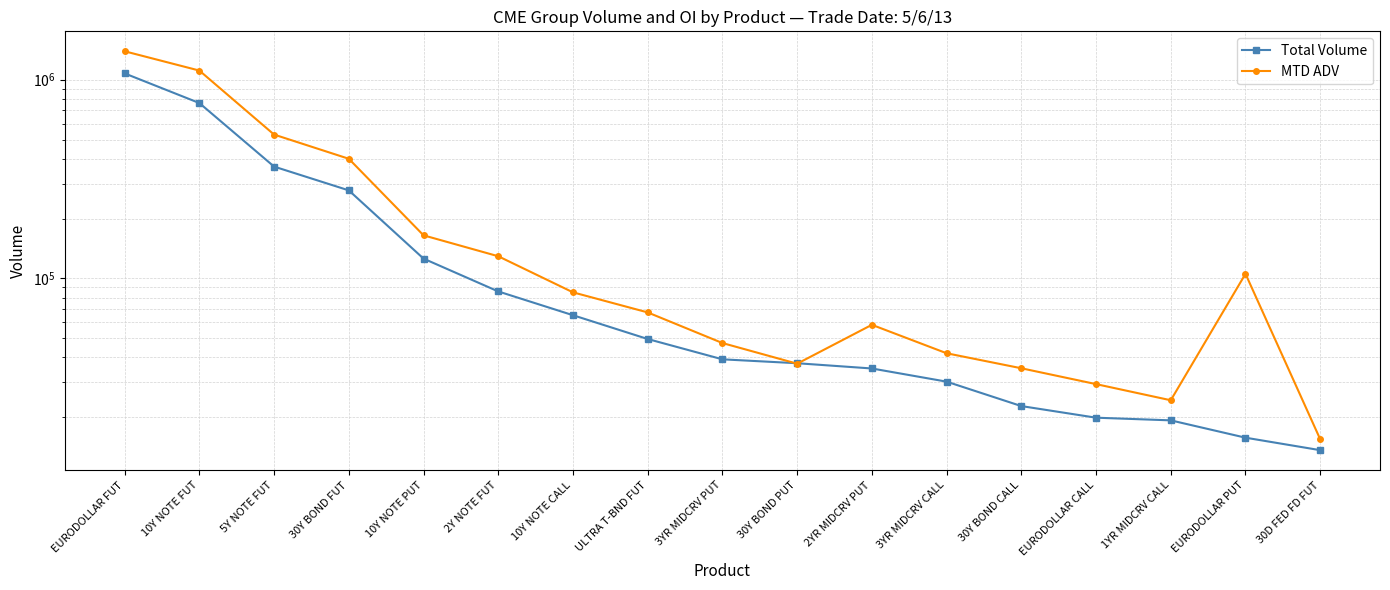

Reading right to left, extract all data points from this chart.

Total Volume: 13662.0	15789.0	19300.0	19905.0	22774.0	30225.0	35207.0	37416.0	39147.0	49533.0	65266.0	85976.0	125749.0	277285.0	365269.0	762827.0	1075646.0
MTD ADV: 15499.8	105425.2	24362.0	29373.5	35296.0	42001.2	58403.0	37215.0	47276.5	67419.2	85080.0	129249.8	164703.5	399931.2	529340.0	1111456.8	1389934.8